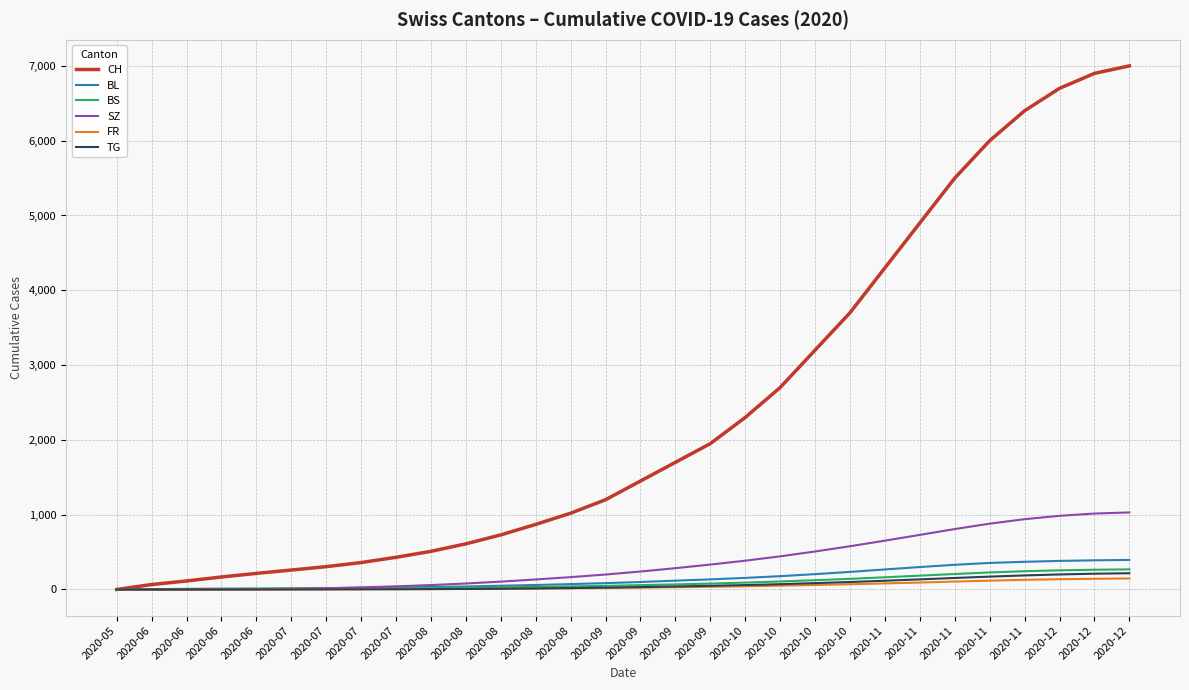

What is the spread (max minus min) of values at 2020-11?

4219